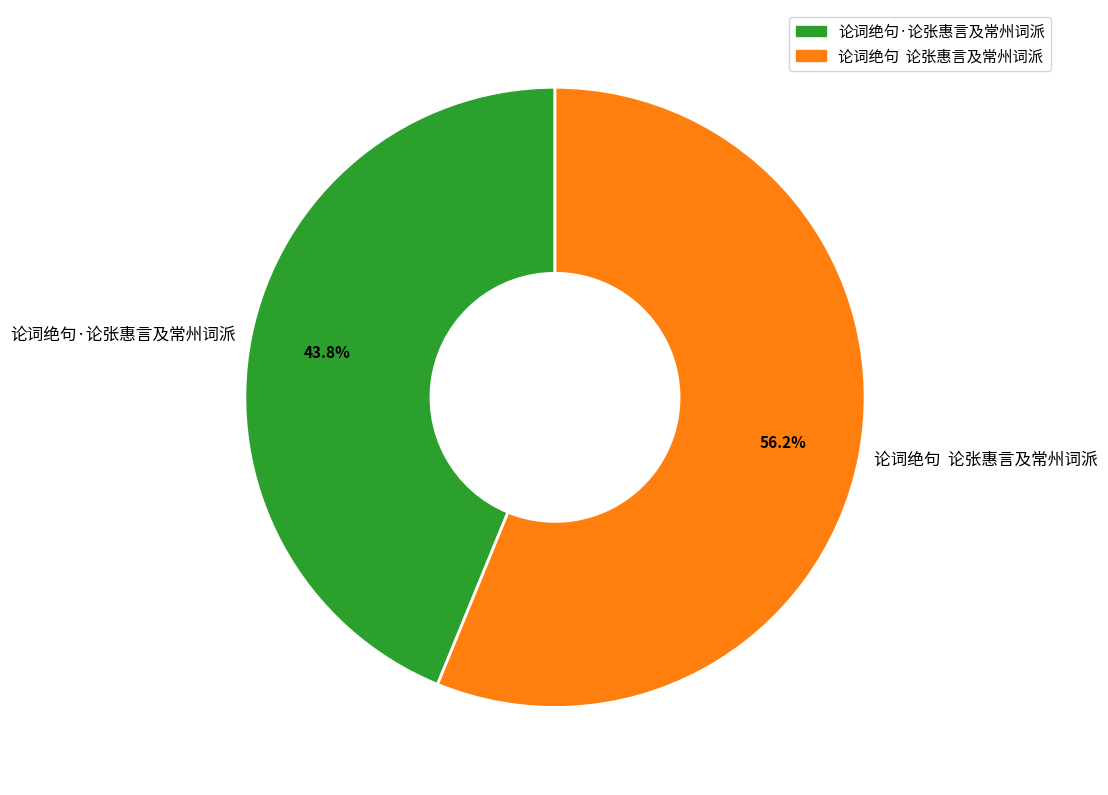

Rank the categories by value from lowest to highest.

论词绝句·论张惠言及常州词派, 论词绝句 论张惠言及常州词派